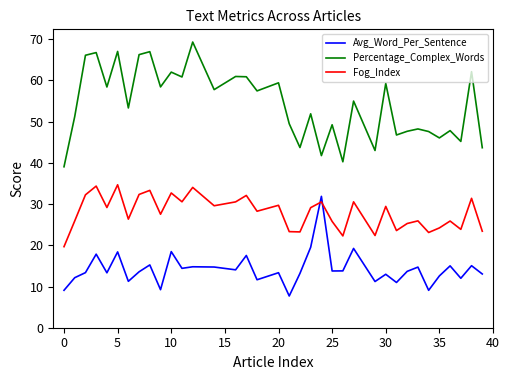

True or false: Percentage_Complex_Words and Avg_Word_Per_Sentence intersect in this chart.

False